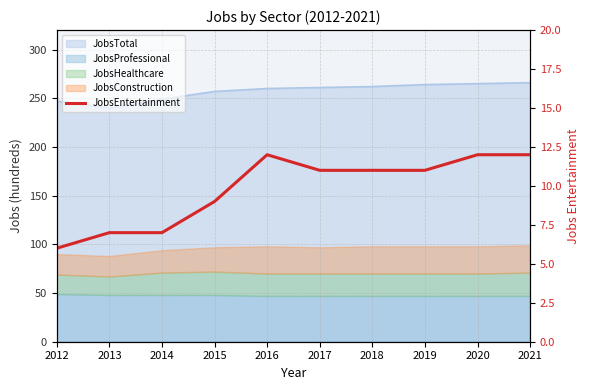

True or false: the data shows 2 at 2019.

False